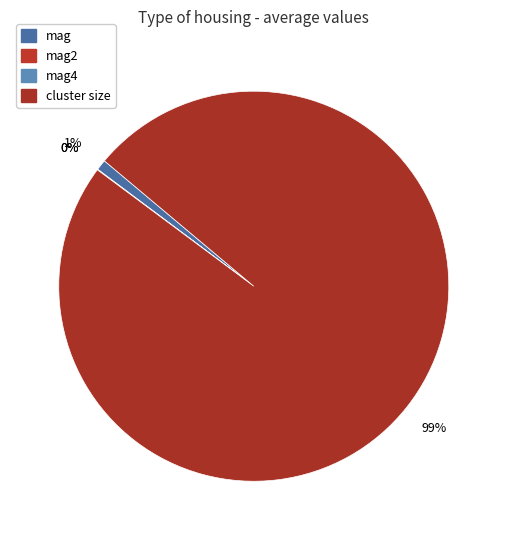

To the nearest percent, what is the difference between the largest and smallest slice percentages?

99%